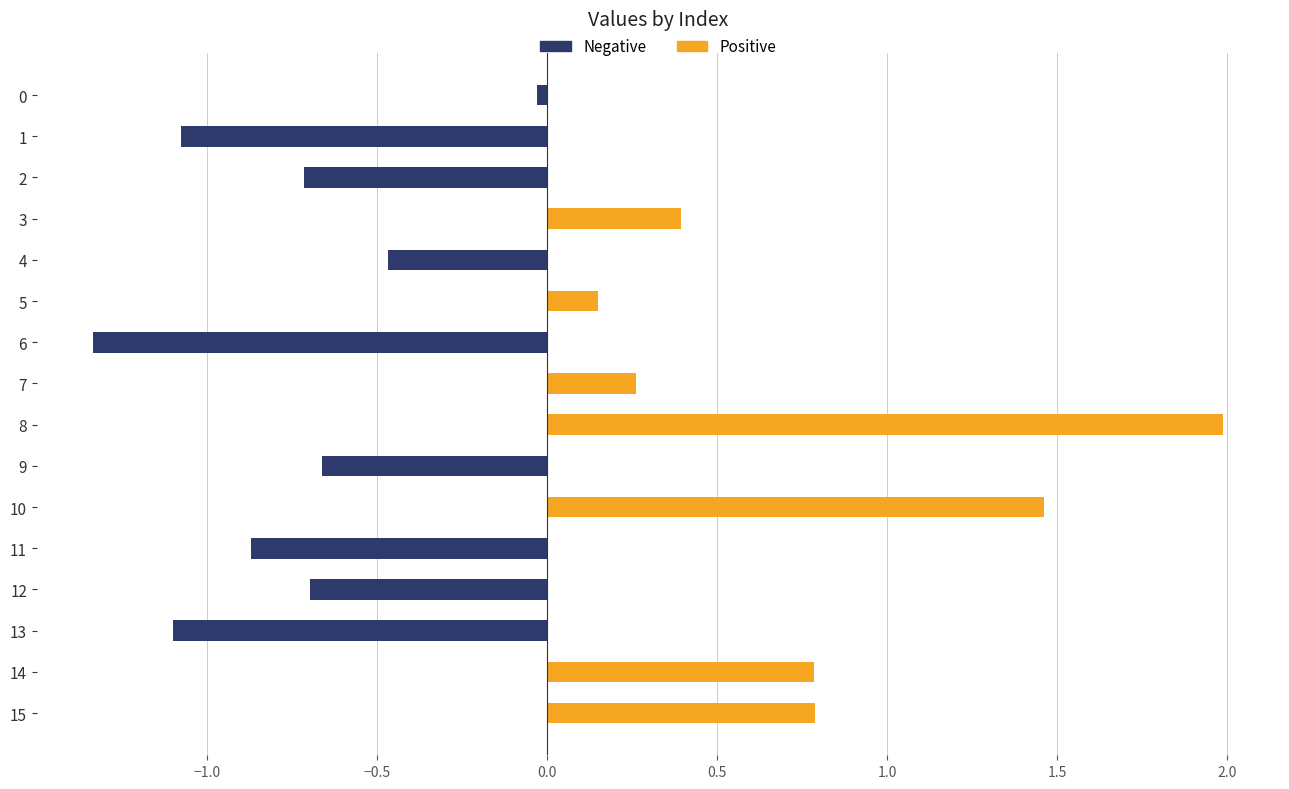

Count the number of values greater than 0.

7